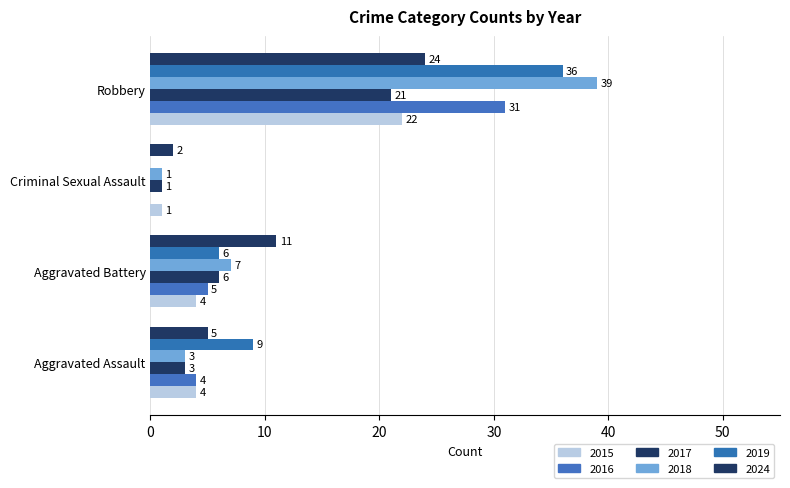

What is the total value across all series at Aggravated Assault?

28